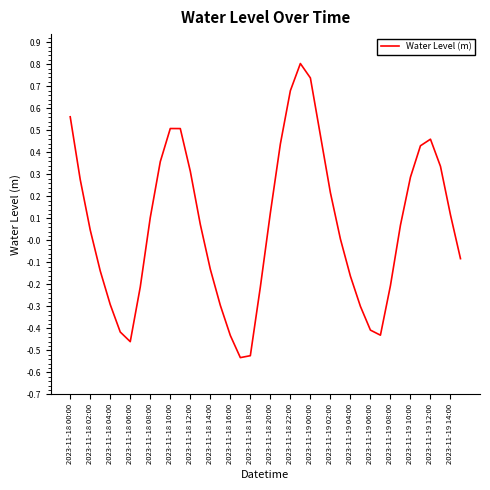

What is the difference between the maximum and minimum values?

1.3